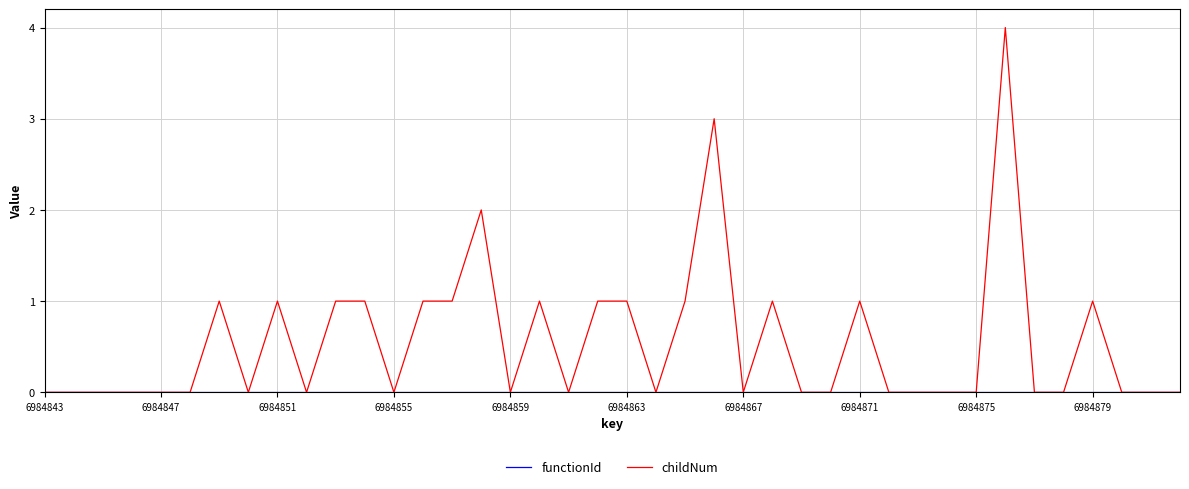

Which series has the largest range (max minus min)?

childNum